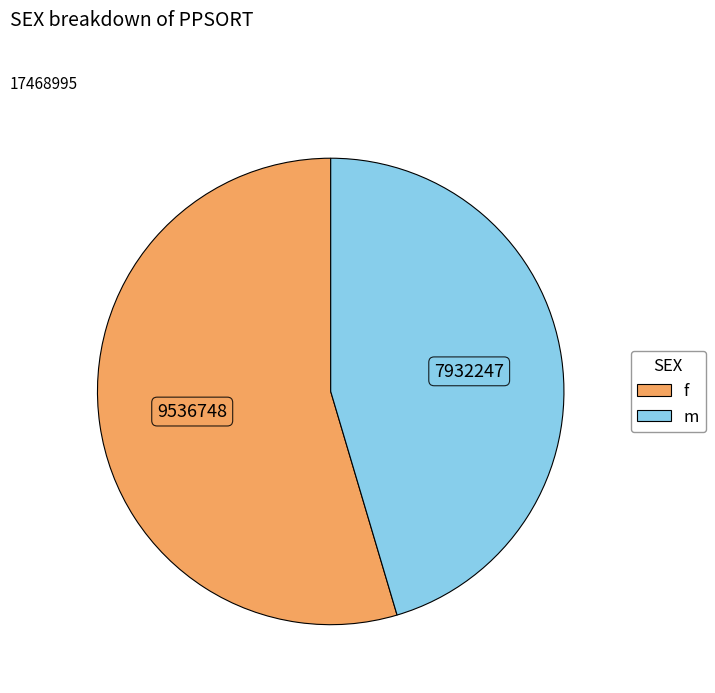

The m slice represents 45% of the pie. True or false?

True